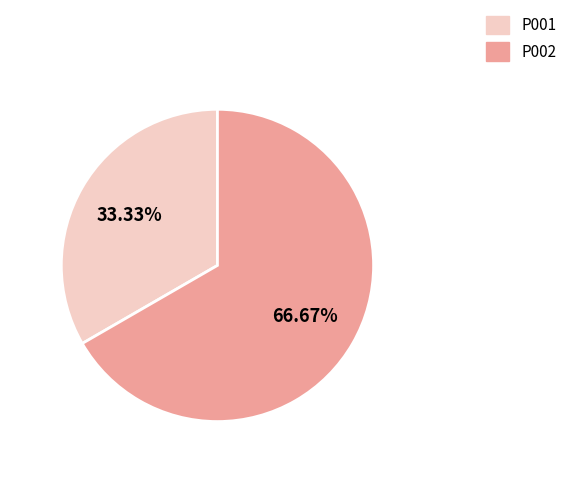

How many segments does this pie chart have?

2